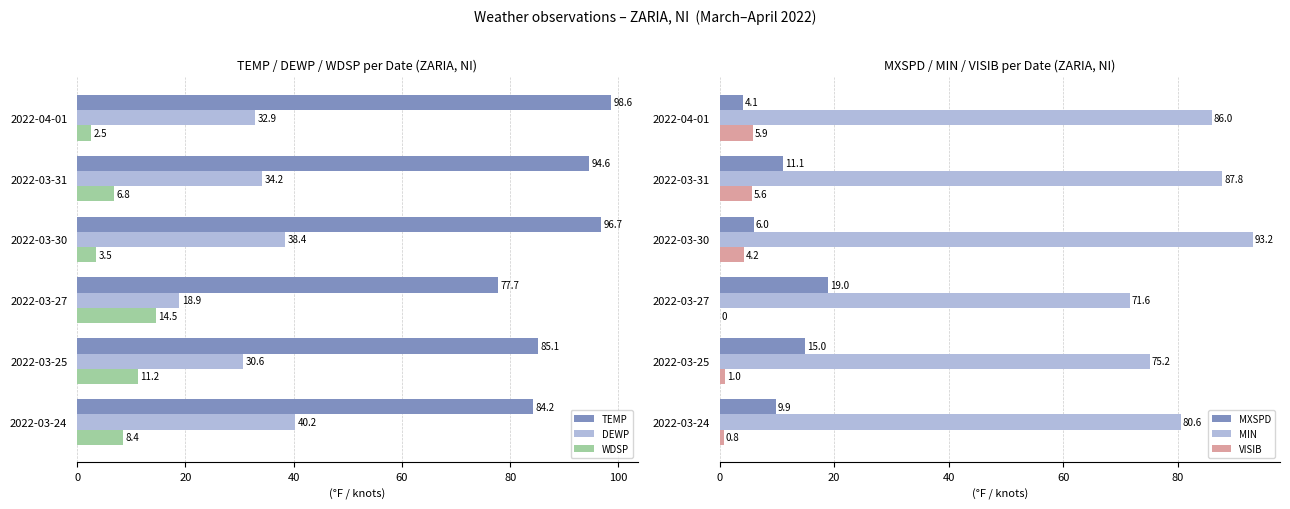

How many data points in MIN are above 86?

2